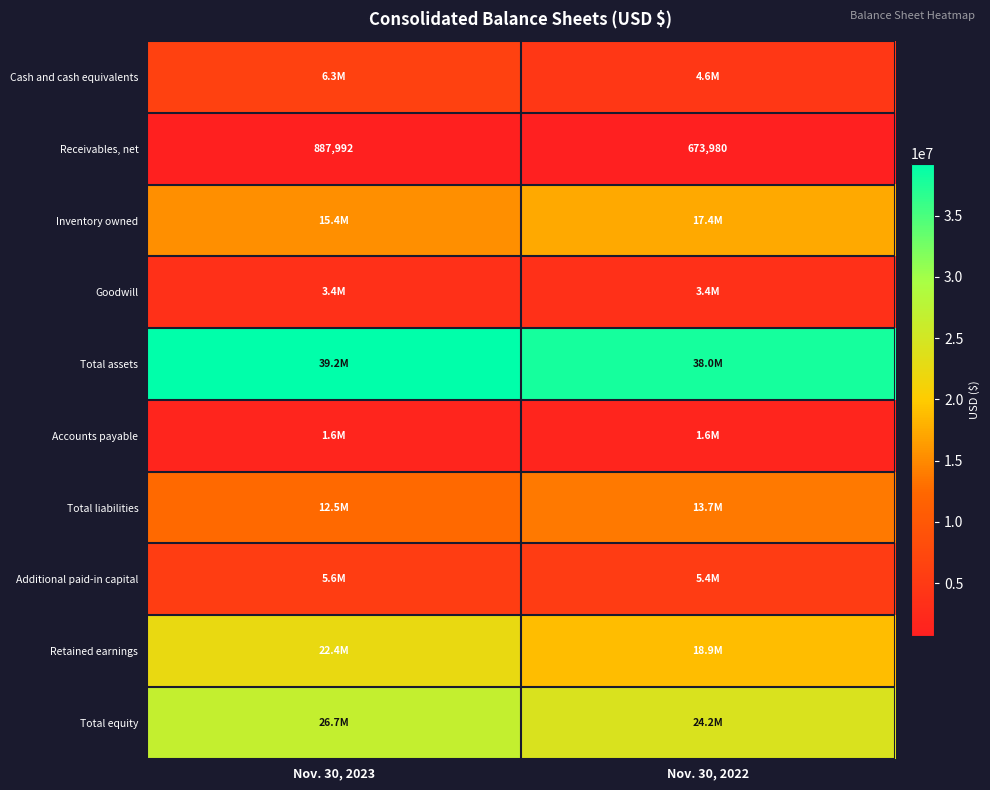

What is the difference between the maximum and minimum values in the Cash and cash equivalents series?

1657600